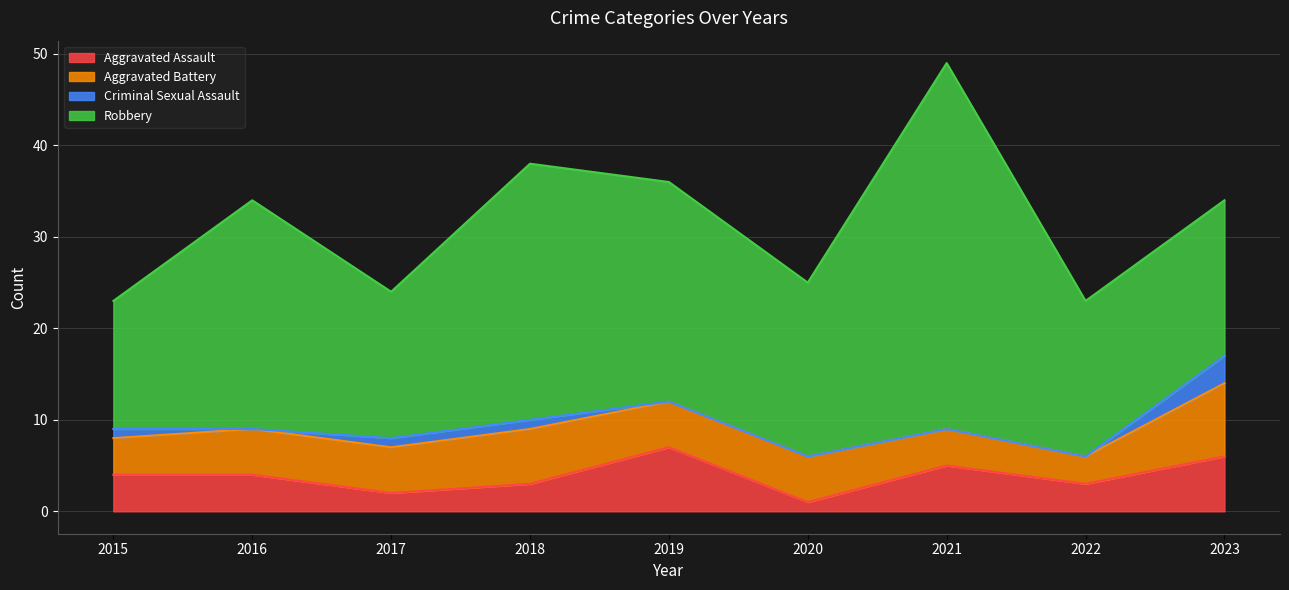

Reading right to left, extract all data points from this chart.

Aggravated Assault: 6	3	5	1	7	3	2	4	4
Aggravated Battery: 8	3	4	5	5	6	5	5	4
Criminal Sexual Assault: 3	0	0	0	0	1	1	0	1
Robbery: 17	17	40	19	24	28	16	25	14